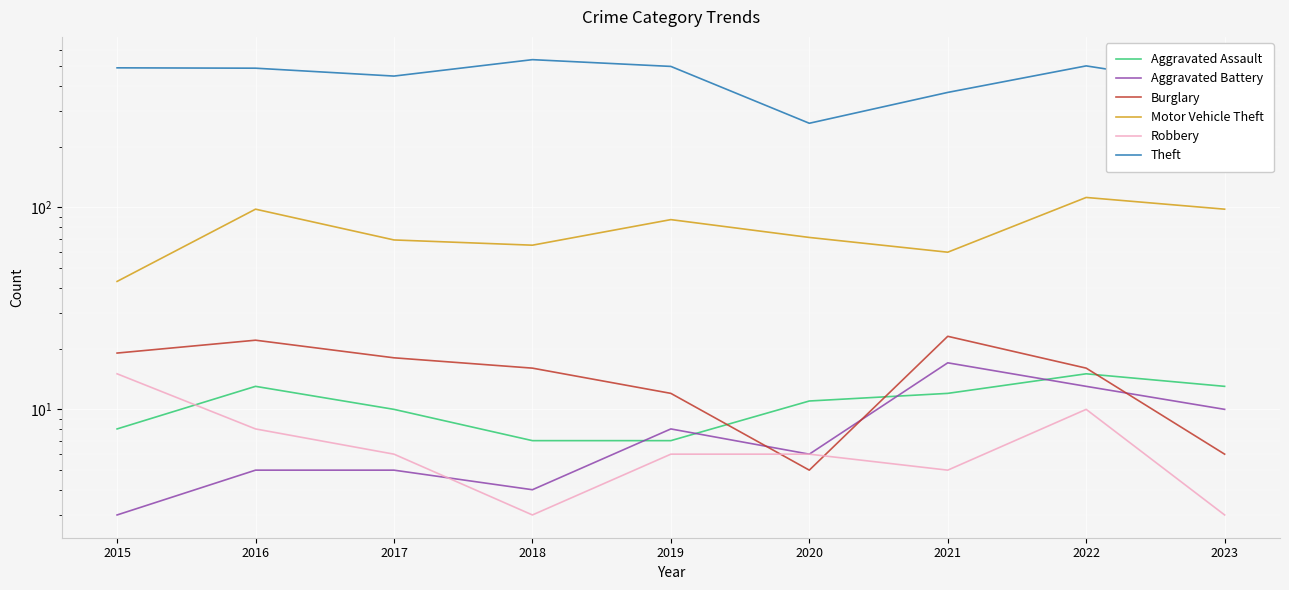

At which label does Aggravated Assault reach its peak?

2022